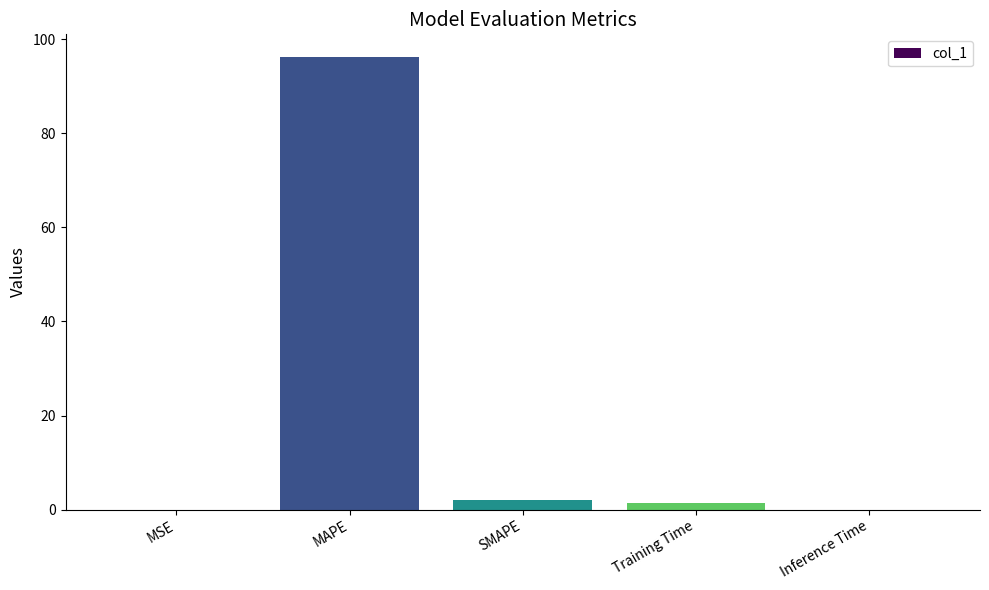

Which label corresponds to the largest value in the chart?

MAPE